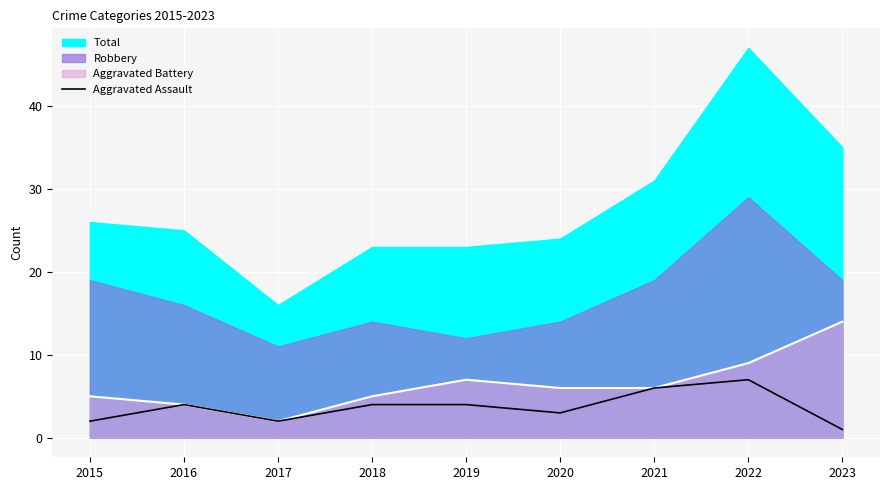

At which label does Aggravated Battery reach its minimum?

2017